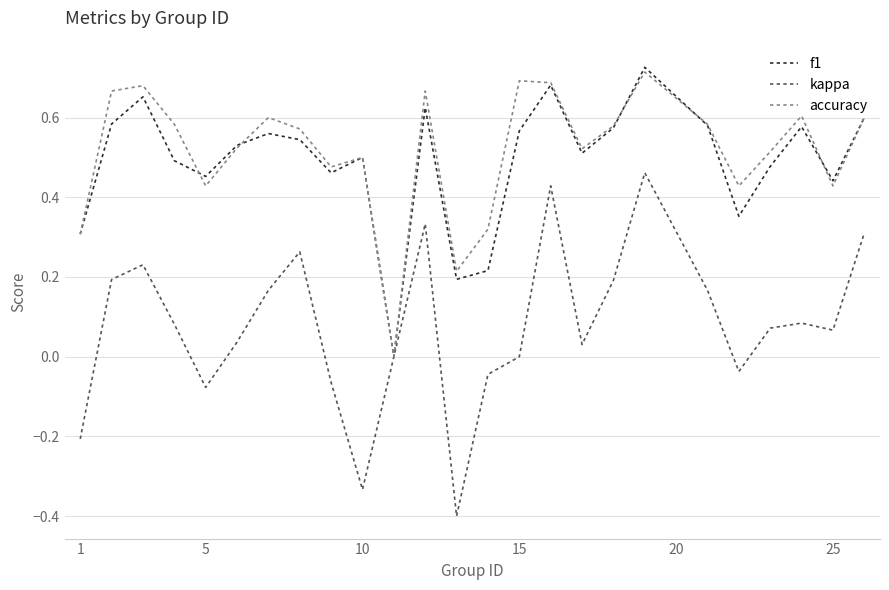

Rank the series by their maximum value, from lowest to highest.

kappa, accuracy, f1